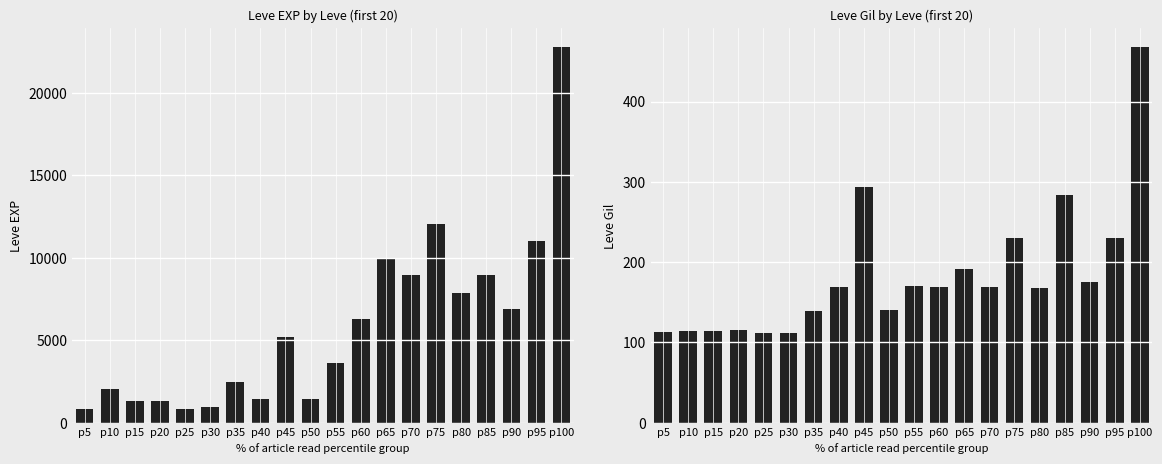

Reading right to left, transcribe all the data shown in this chart.

Leve EXP: p100=22790	p95=11040	p90=6880	p85=8930	p80=7880	p75=12030	p70=8930	p65=9990	p60=6280	p55=3600	p50=1420	p45=5220	p40=1420	p35=2490	p30=980	p25=800	p20=1330	p15=1330	p10=2040	p5=800
Leve Gil: p100=468	p95=230	p90=175	p85=284	p80=168	p75=230	p70=169	p65=191	p60=169	p55=170	p50=140	p45=293	p40=169	p35=139	p30=112	p25=112	p20=115	p15=114	p10=114	p5=113